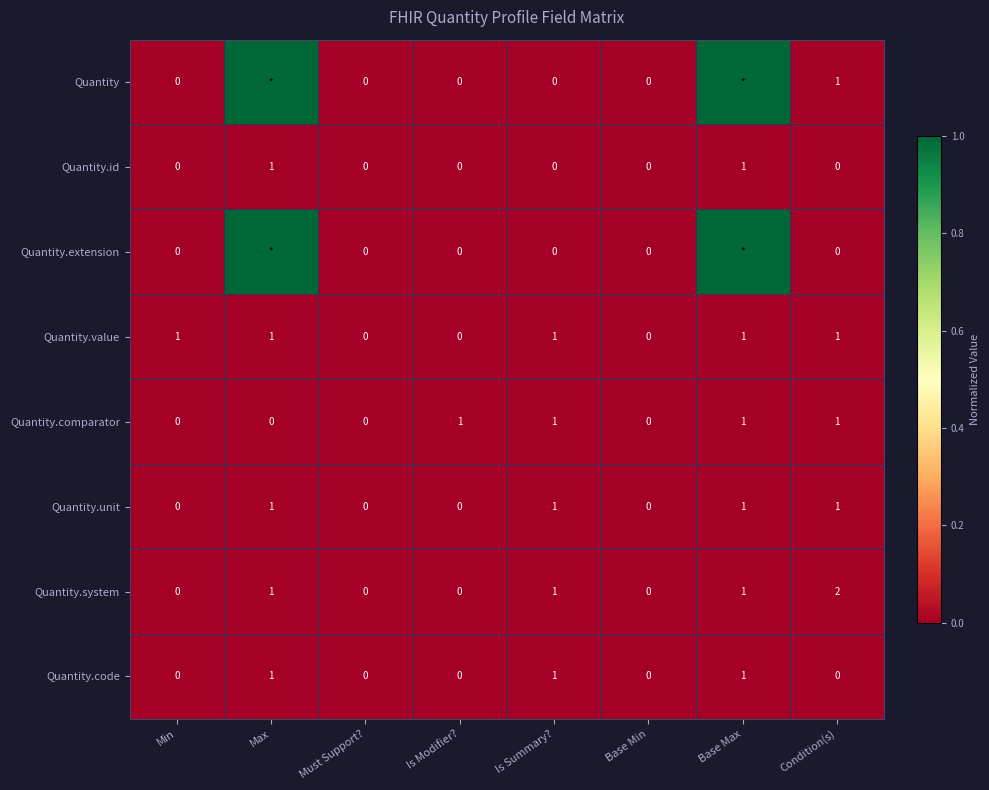

What is the sum of all Quantity.comparator values?

4